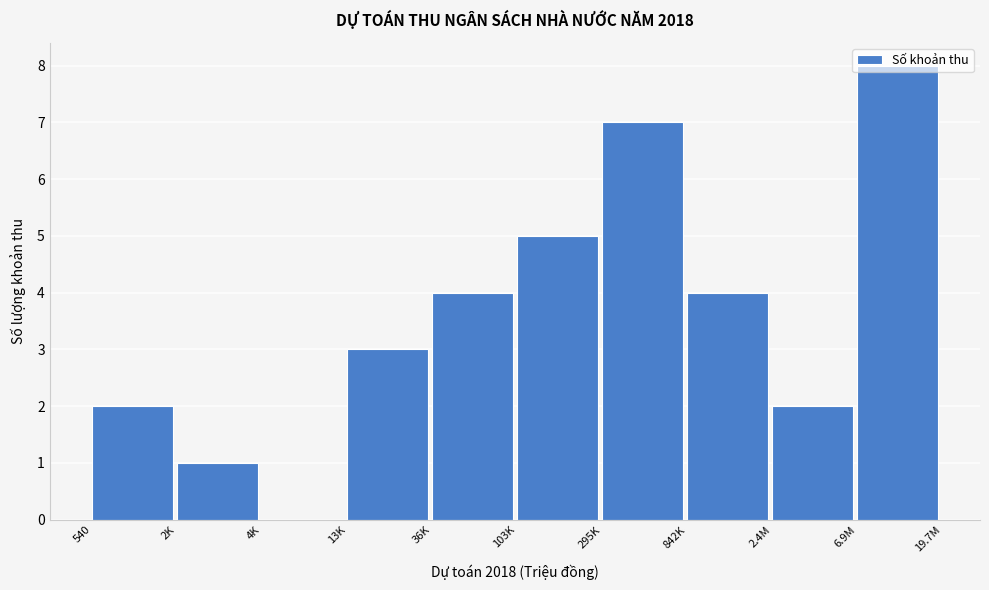

What is the maximum value shown in the chart?

8